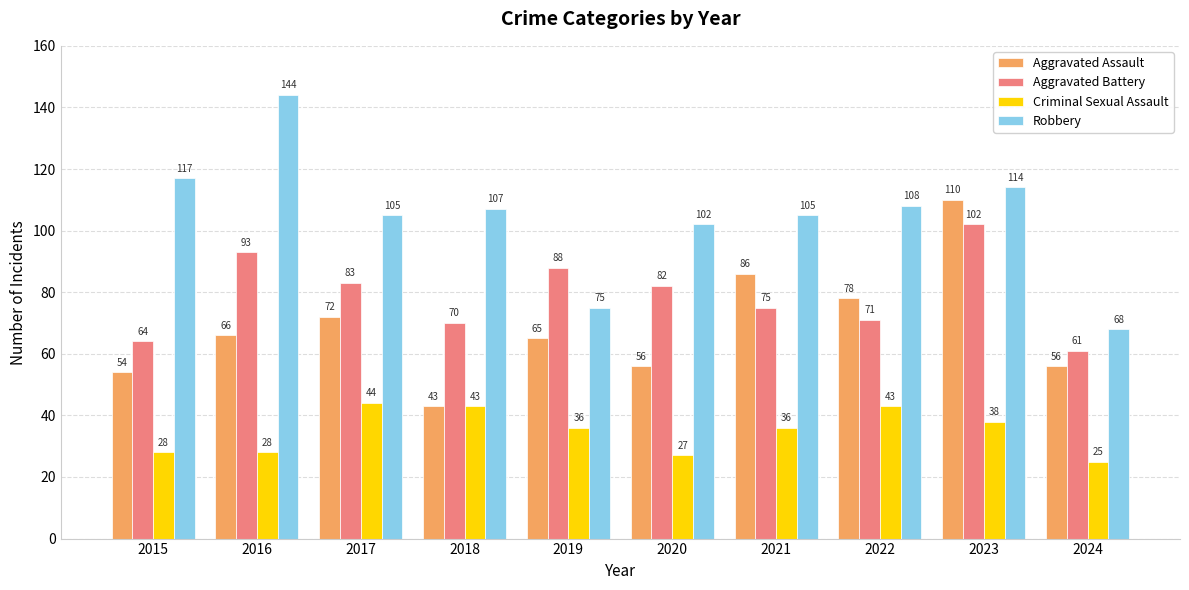

Where does the Robbery series first go above 107?

2015